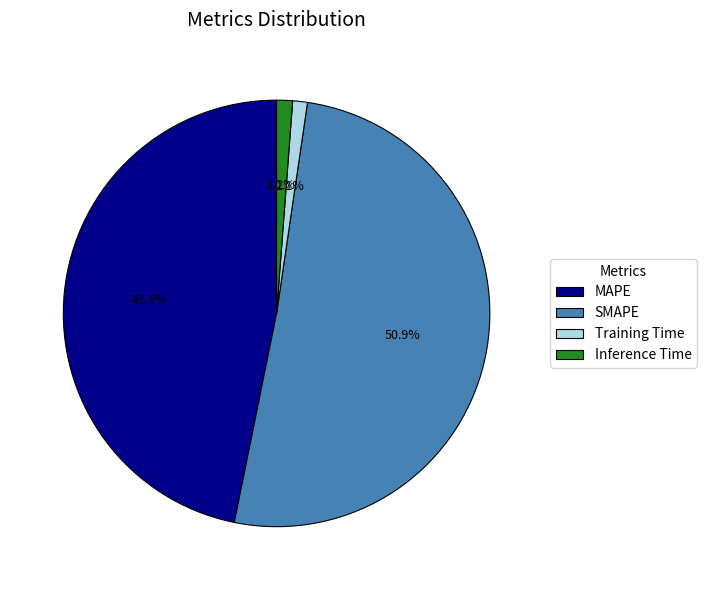

What is the majority slice?

SMAPE